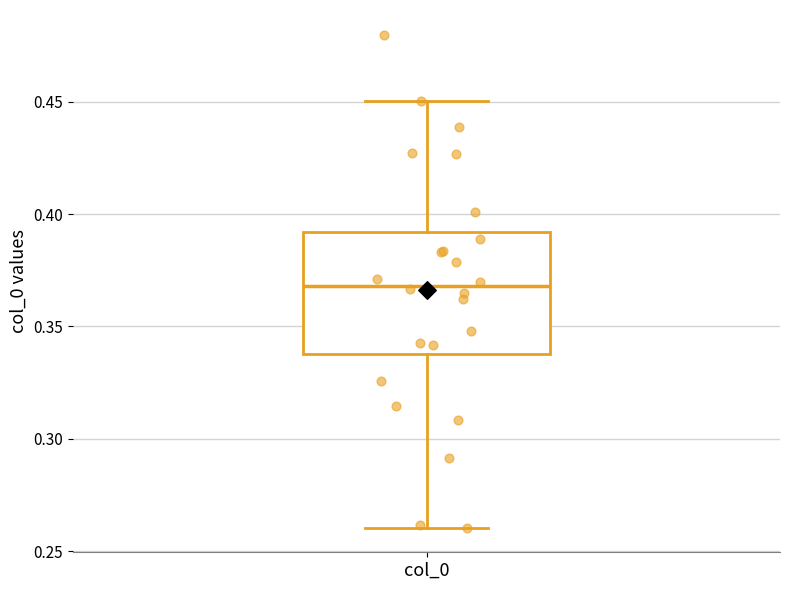

Read this box plot against the y-axis: the position of the median line, the range covered by the box, and the ends of both whiskers. The values are not printed on the chart, so give them approximately, as read against the axis.

median 0.37, box 0.34 to 0.39, whiskers 0.26 to 0.45